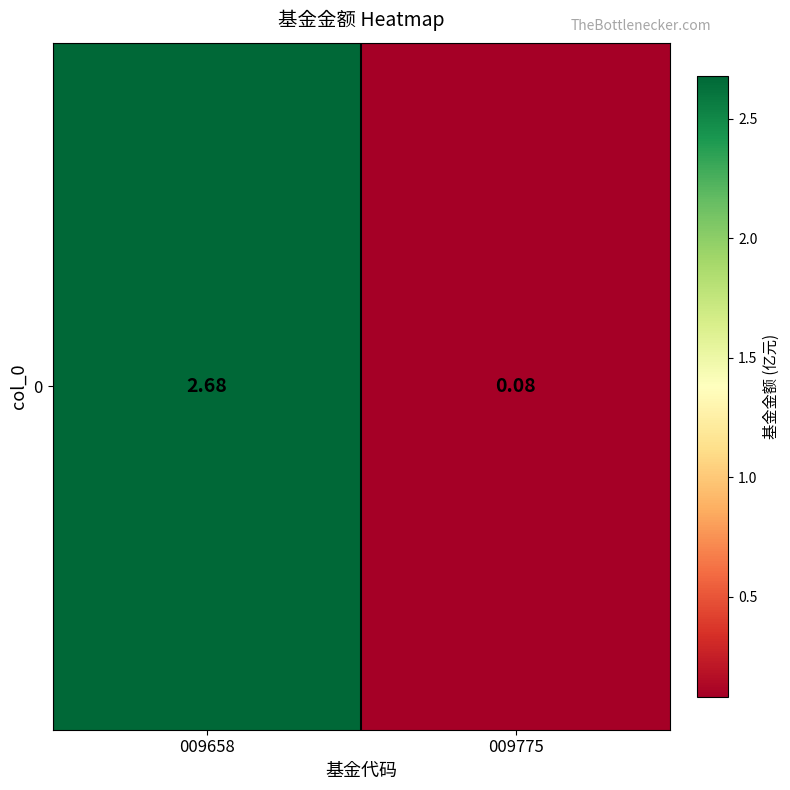

List the labels in order of value, smallest first.

009775, 009658